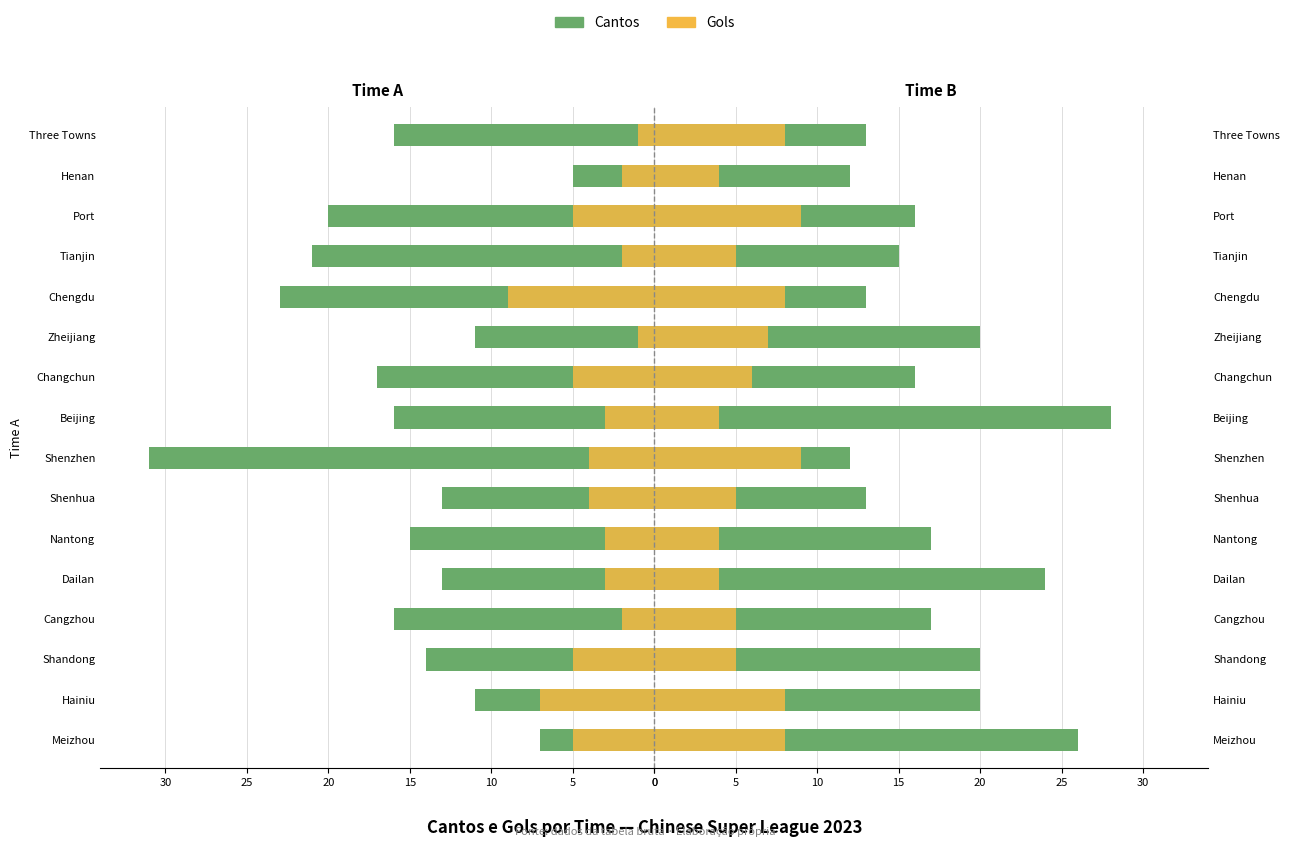

The Gol Time B series shows 2 at Shandong. True or false?

False